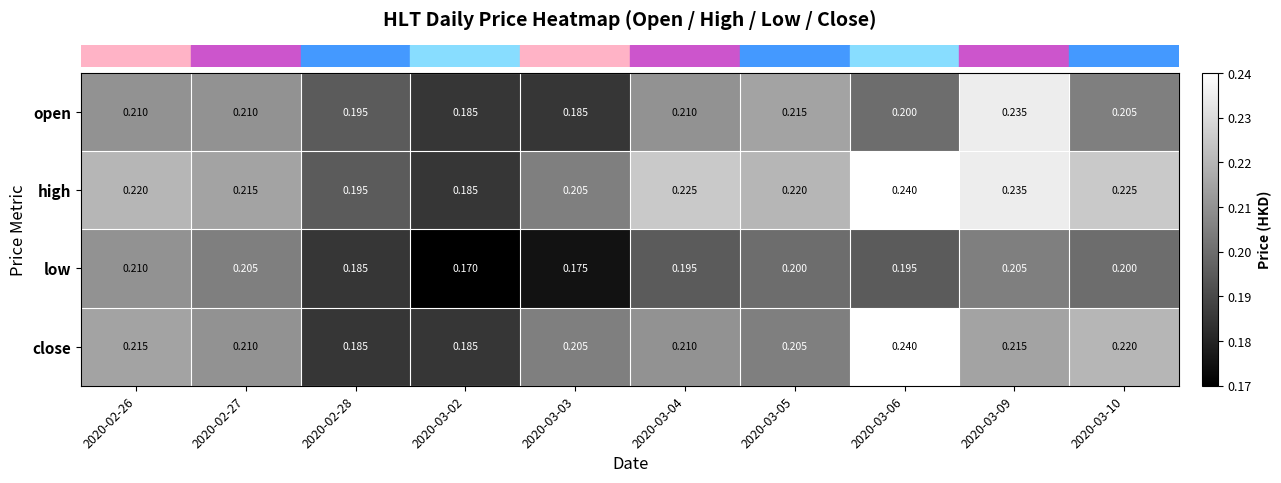

Which series changed the most between 2020-02-28 and 2020-03-02?

low